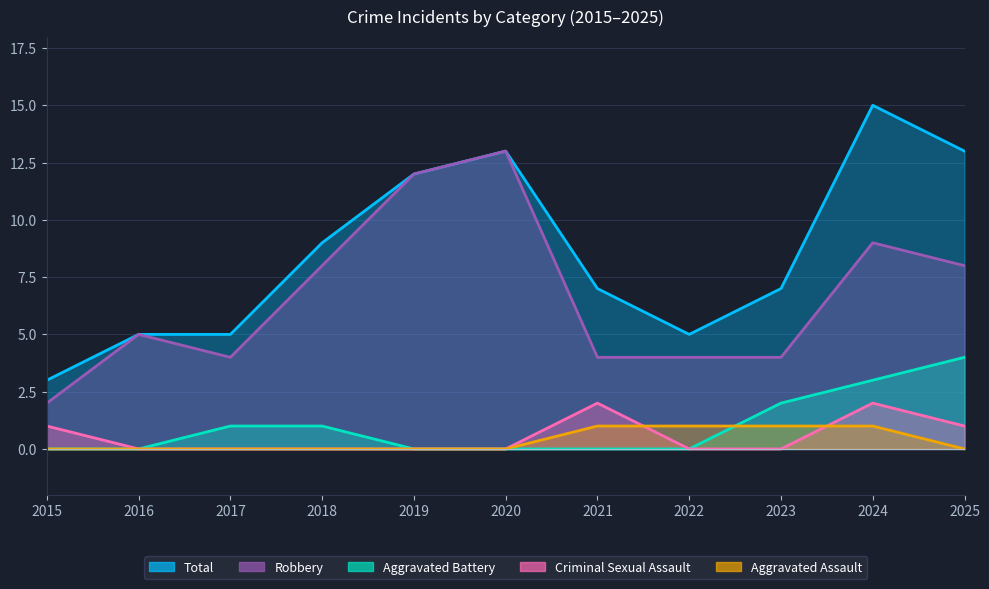

True or false: Aggravated Battery and Total intersect in this chart.

False